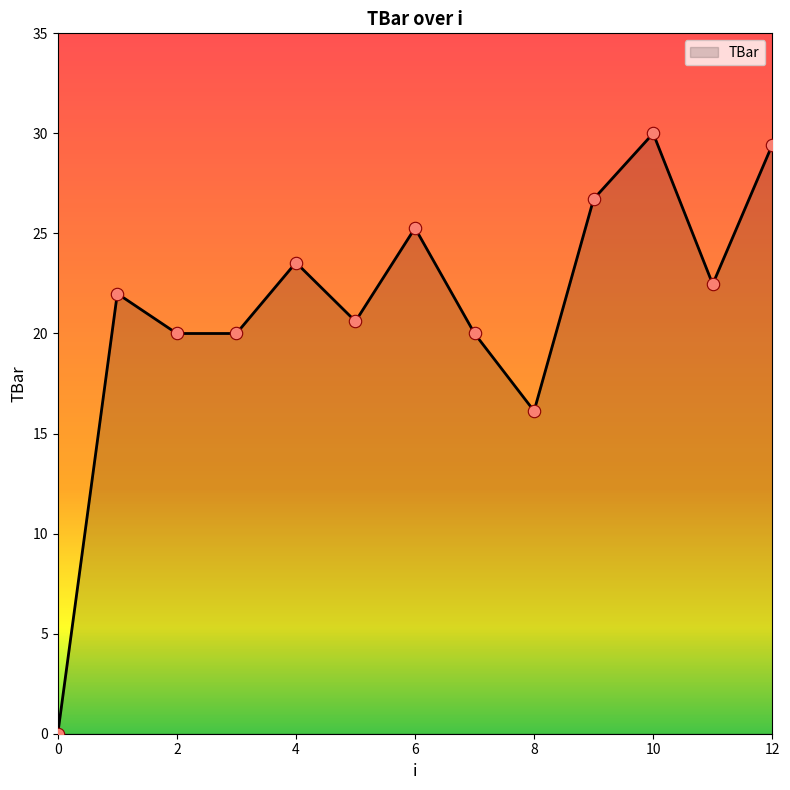

What is the greatest value displayed?

30.0